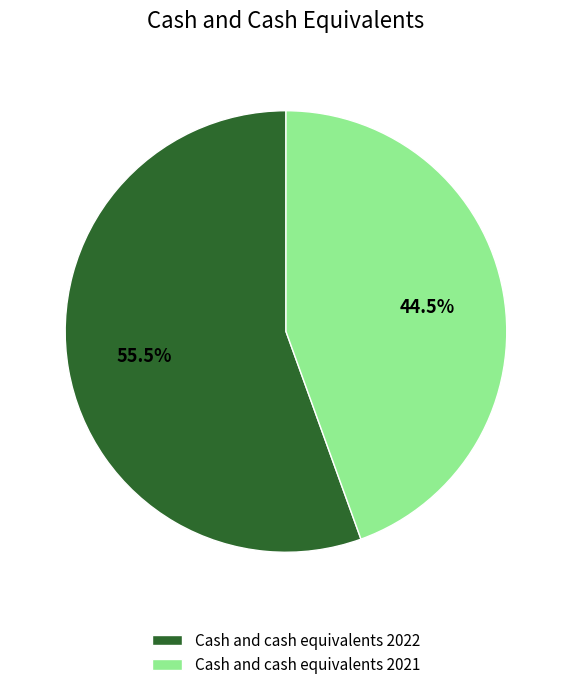

Which category has the smallest portion of the pie?

Cash and cash equivalents 2021